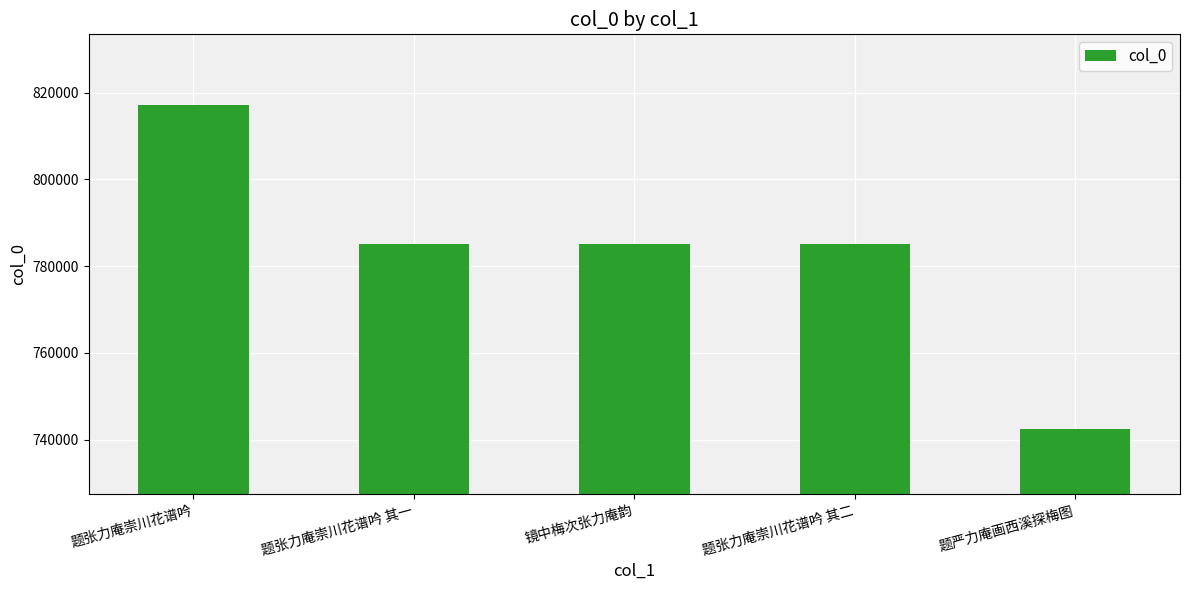

True or false: the data shows 522853 at 镜中梅次张力庵韵.

False